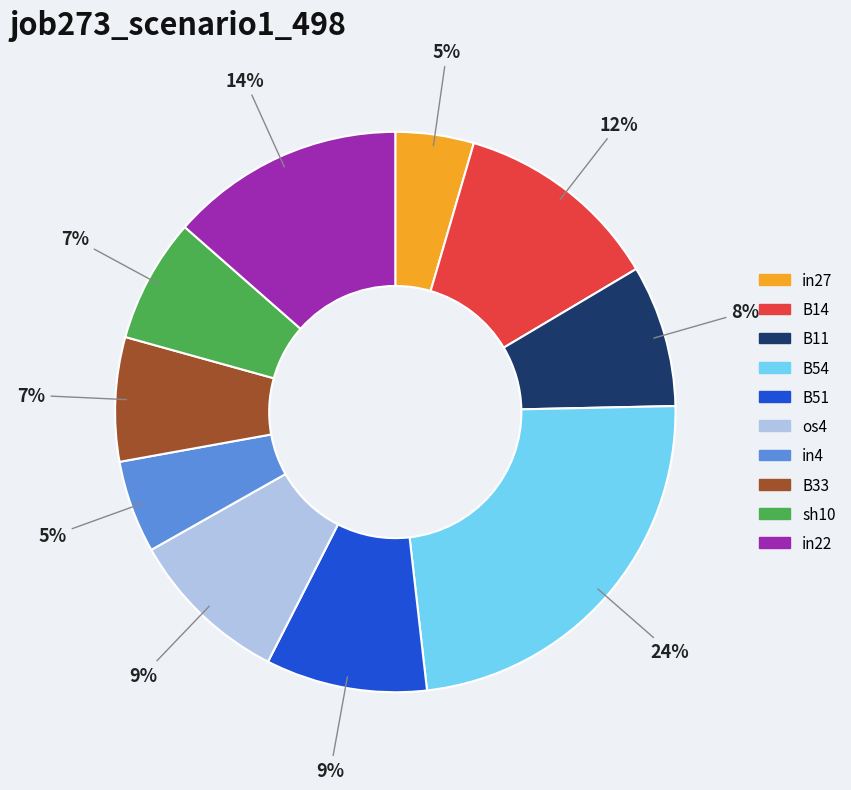

Is the sum of sh10 and in22 greater than half?

No